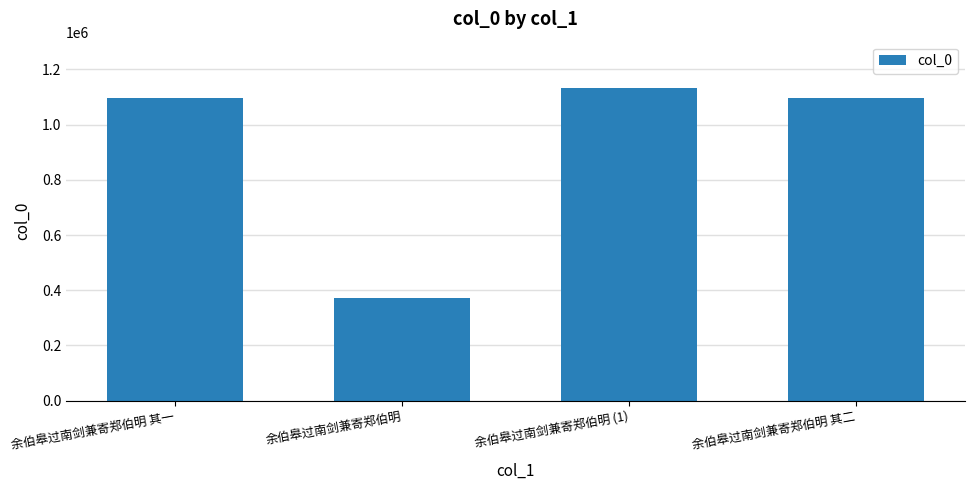

How many data points does each series have?

4